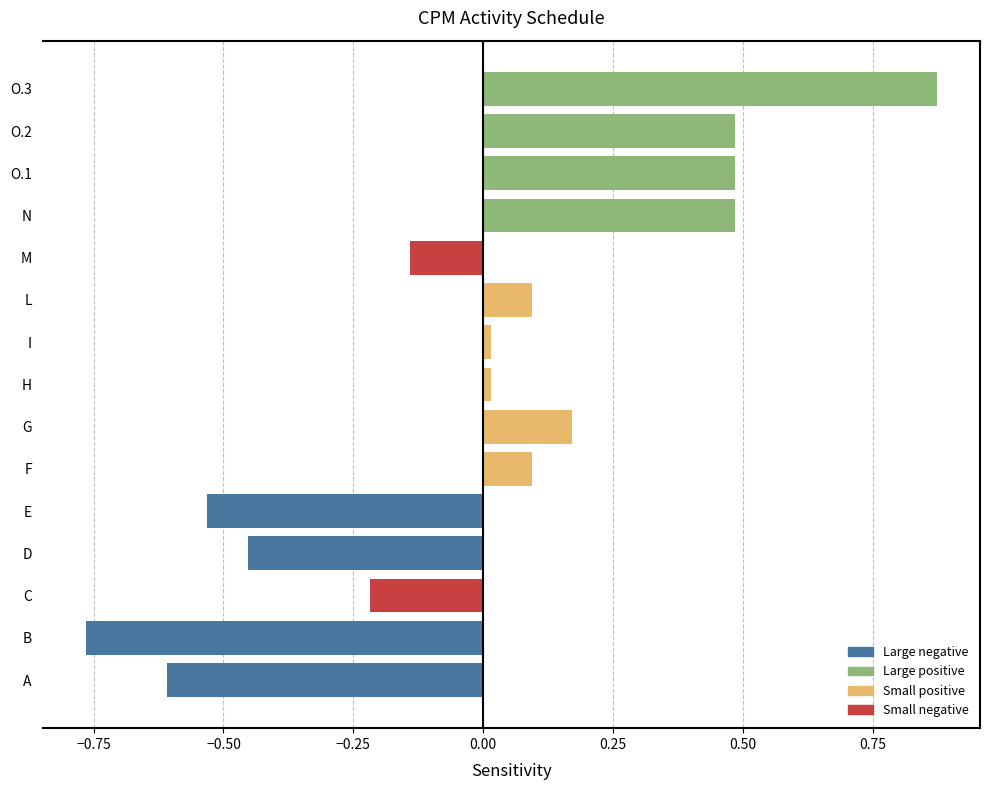

What is the difference between the values at C and O.2?

0.7